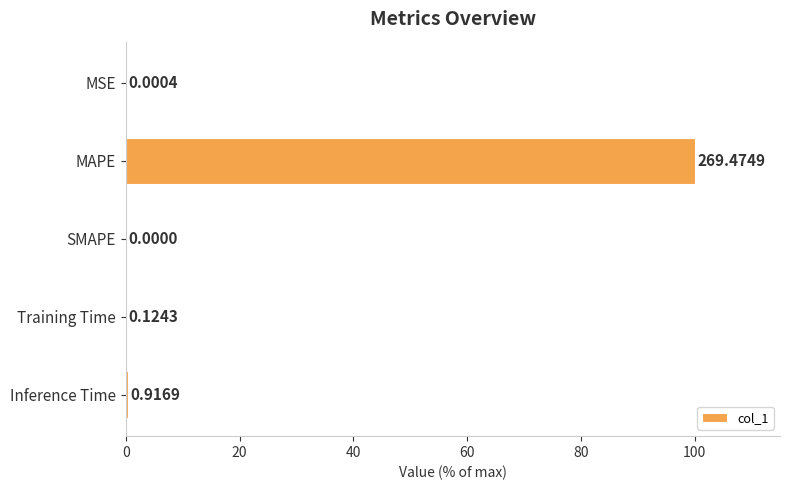

Are the bars horizontal?

Yes